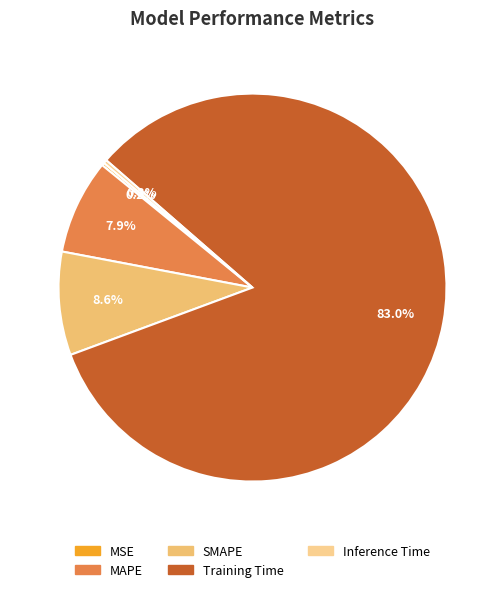

Is the sum of MAPE and Inference Time greater than half?

No